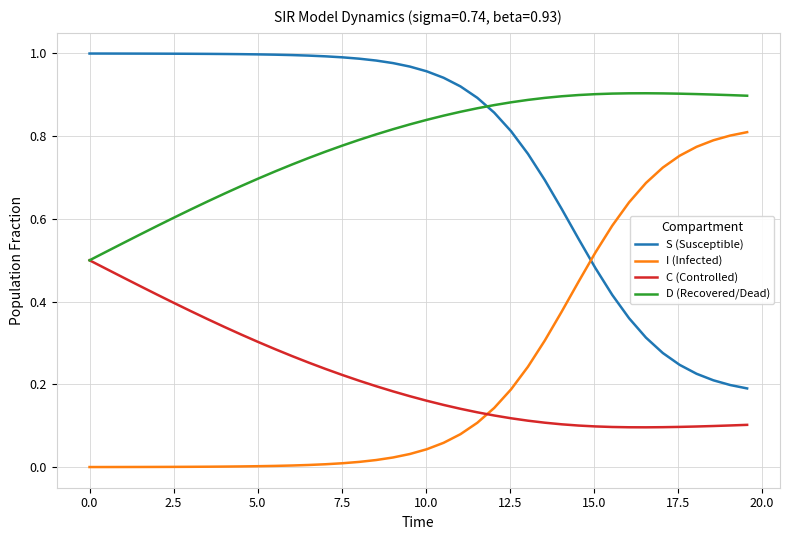

True or false: S (Susceptible) and I (Infected) cross at least once.

True